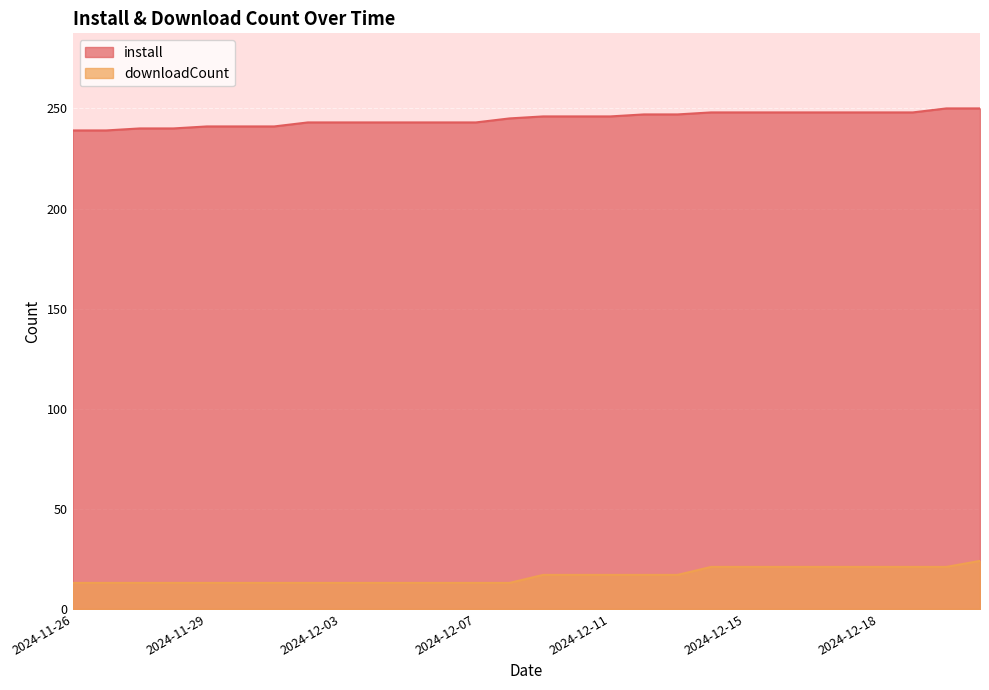

What is the difference between the highest and lowest values at 2024-12-03?

230